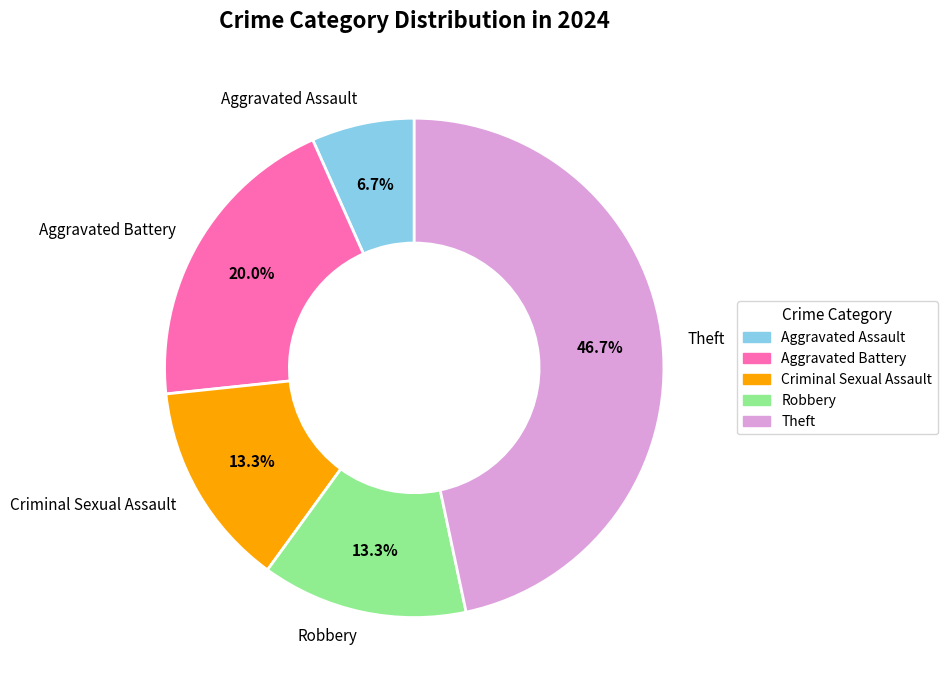

Which has a higher value, Theft or Criminal Sexual Assault?

Theft